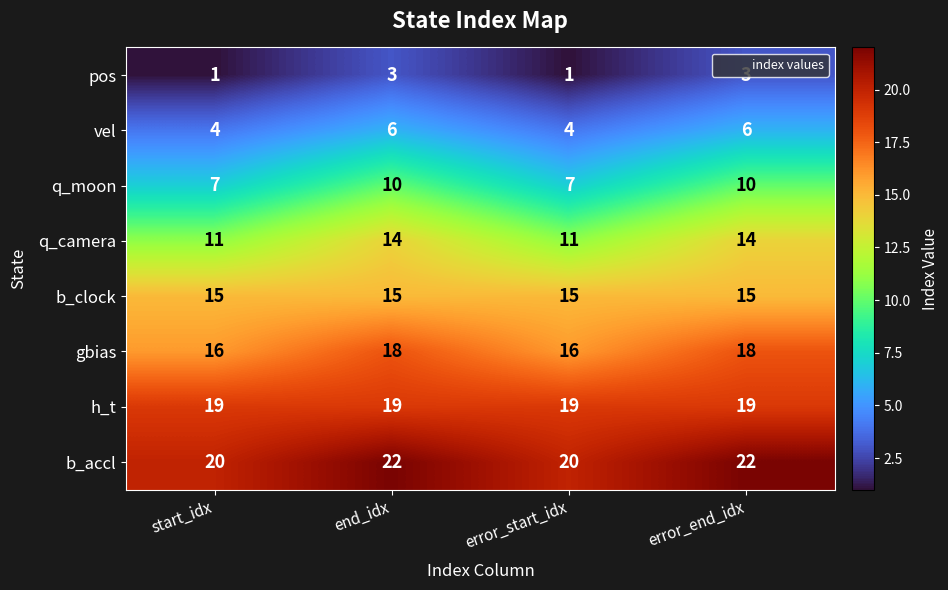

What is the highest value of the h_t series?

19